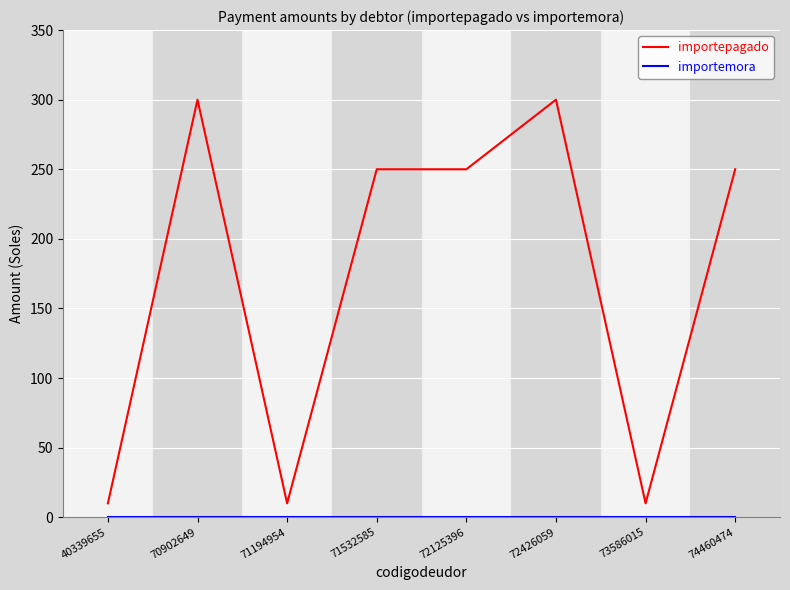

What is the spread (max minus min) of values at 74460474?

250